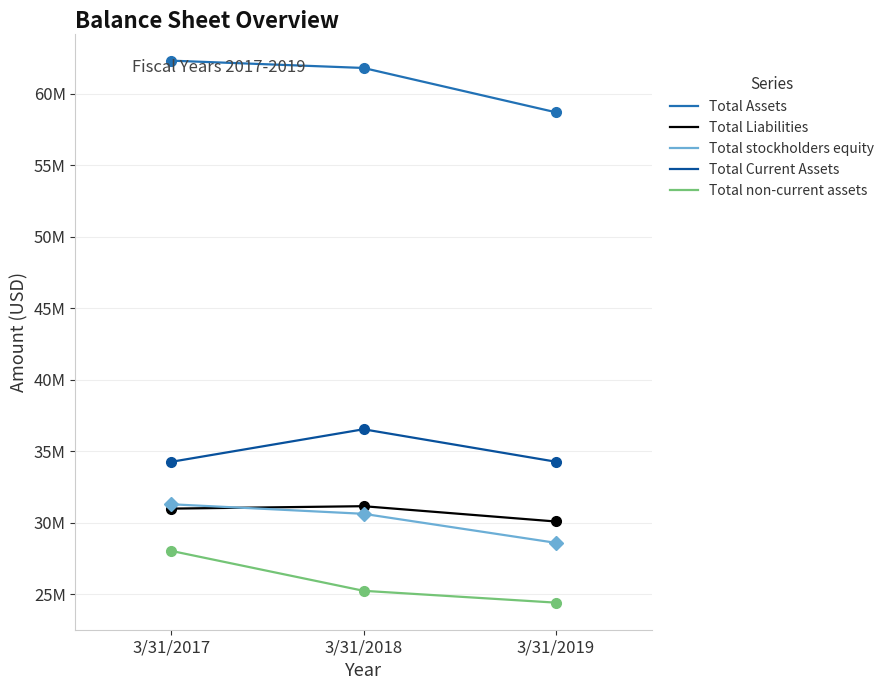

At which label does Total Assets reach its peak?

3/31/2017